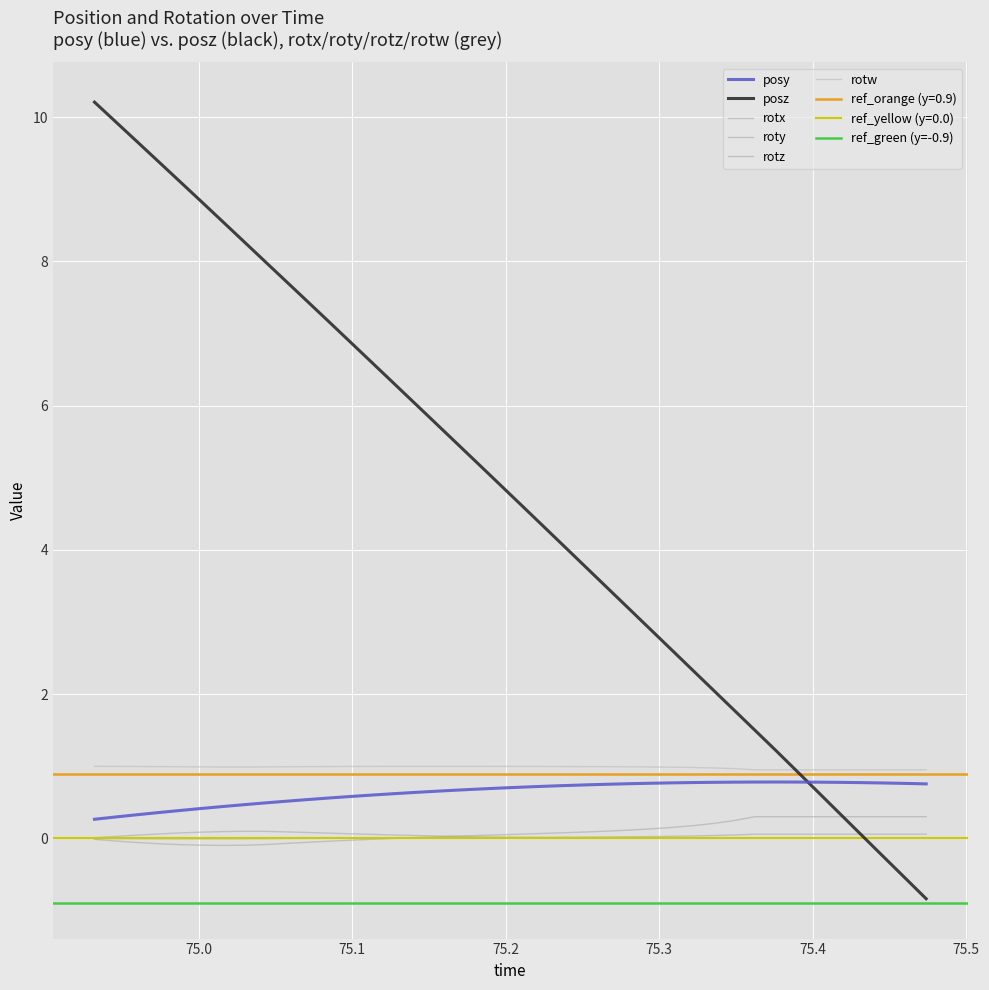

What is the maximum value for roty?

0.3